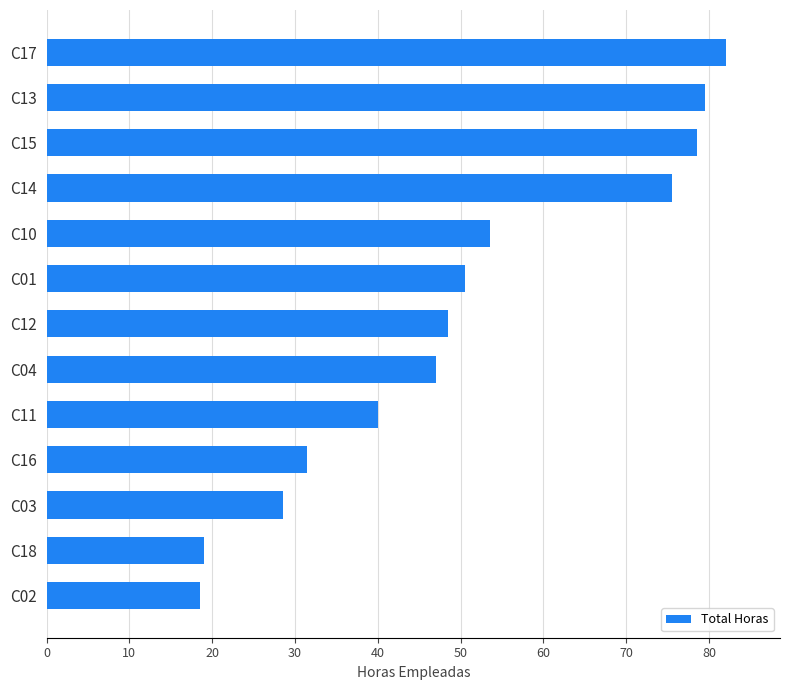

What is the sum of all values?

652.5